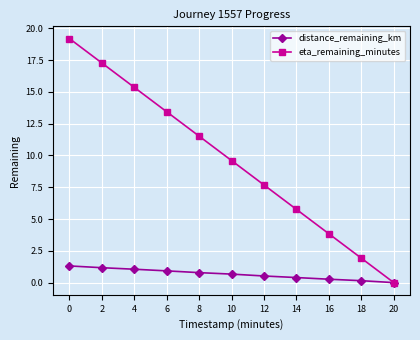

True or false: eta_remaining_minutes has a value of 5.8 at 14.

True